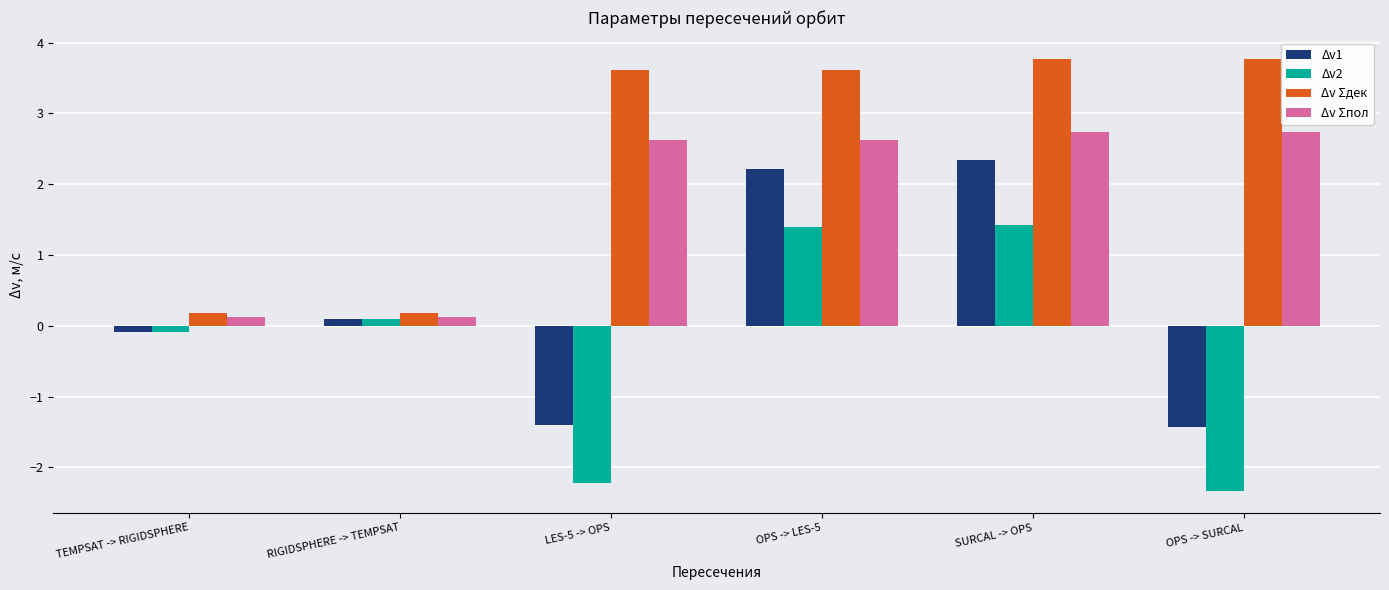

Rank the series by their average value, from highest to lowest.

Δv Σдек, Δv Σпол, Δv1, Δv2